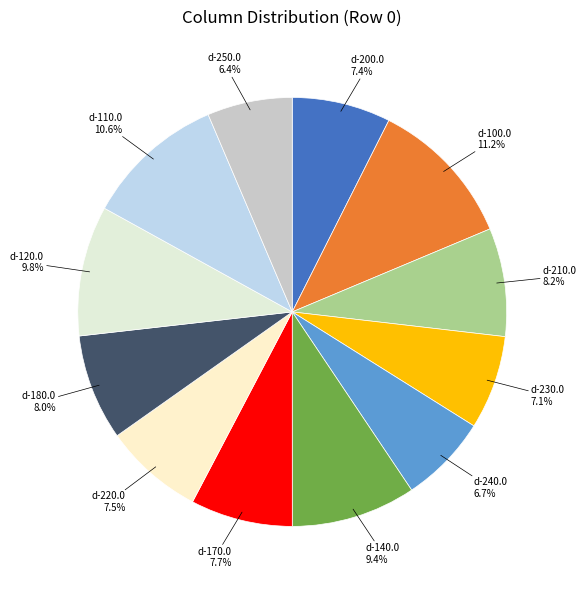

Count the number of slices in the pie.

12